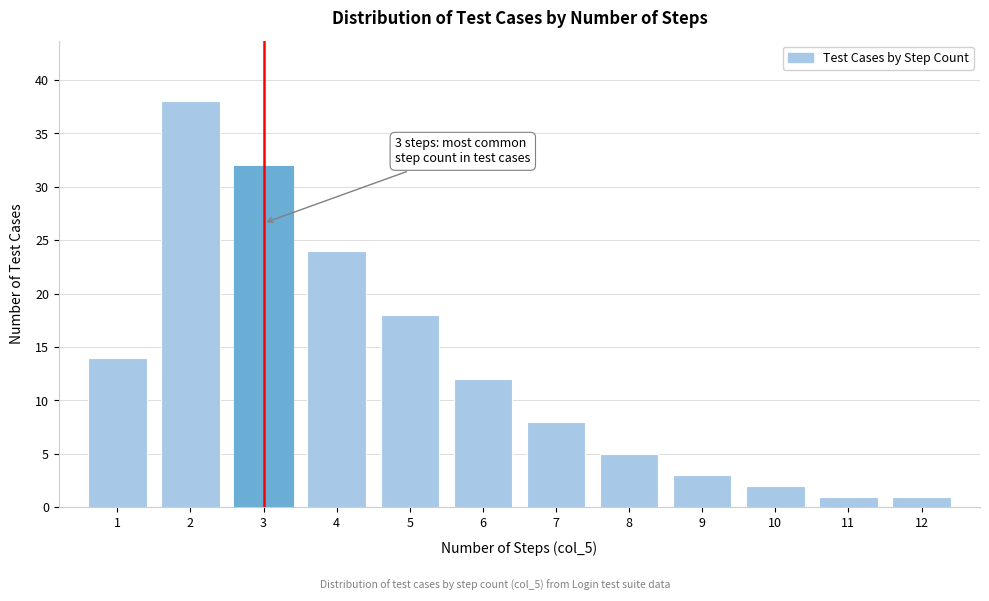

Reading right to left, what are all the values shown in this chart?

12=1	11=1	10=2	9=3	8=5	7=8	6=12	5=18	4=24	3=32	2=38	1=14